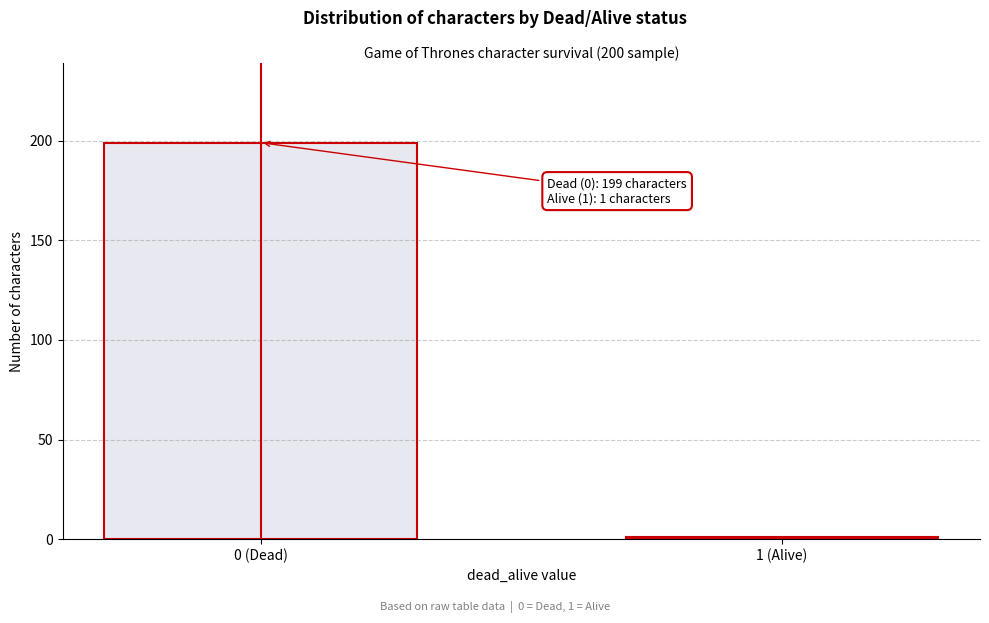

Reading left to right, transcribe all the data shown in this chart.

0 (Dead)=199	1 (Alive)=1